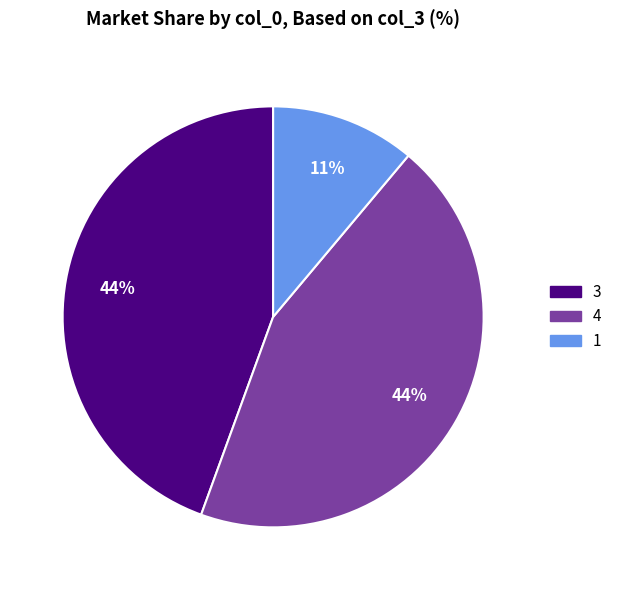

Does any single category account for the majority?

No